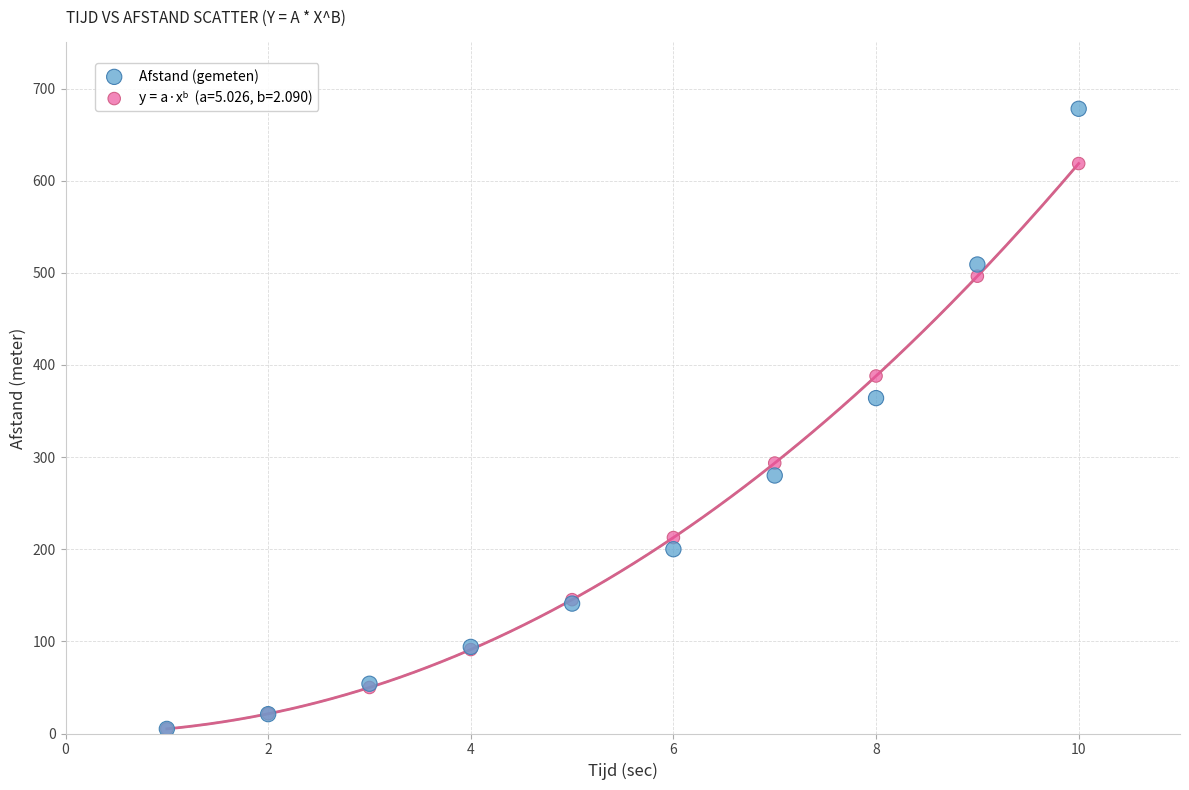

Across all series, what Y value is closest to 341?

364.0